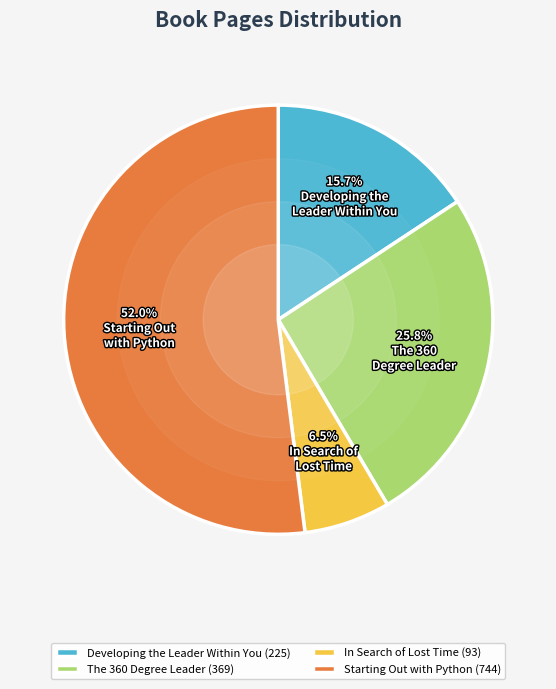

Combined, what portion of the pie is Starting Out with Python and Developing the Leader Within You?

67.7%